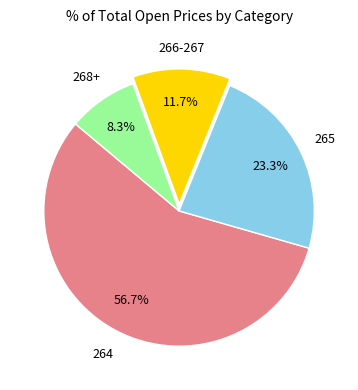

To the nearest percent, what is the difference between the largest and smallest slice percentages?

48%